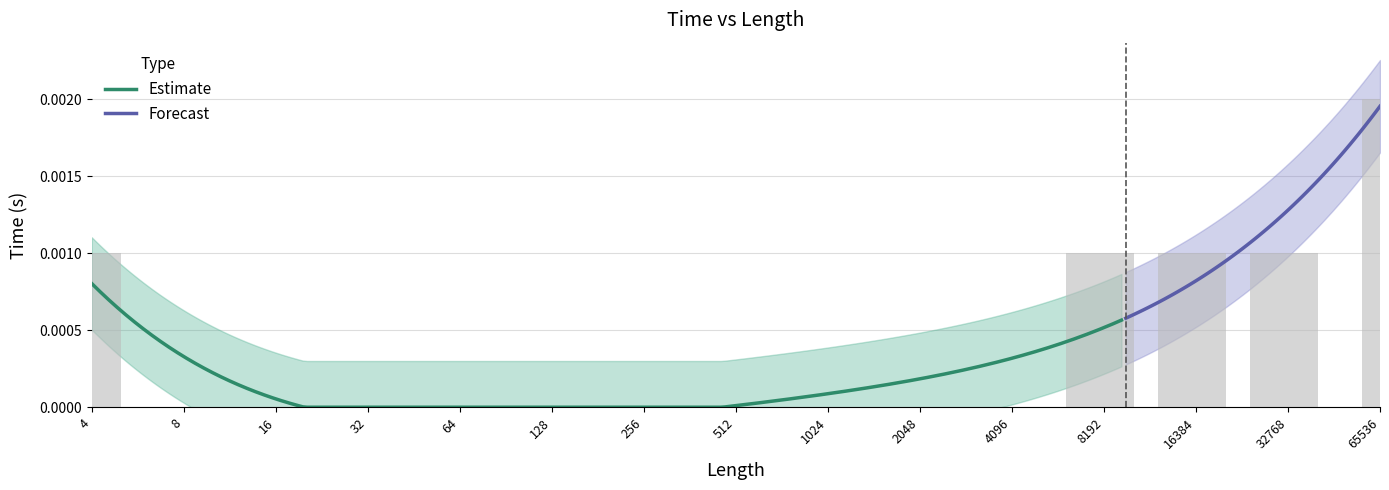

List the labels in order of value, largest first.

65536, 4, 8192, 16384, 32768, 8, 16, 32, 64, 128, 256, 512, 1024, 2048, 4096